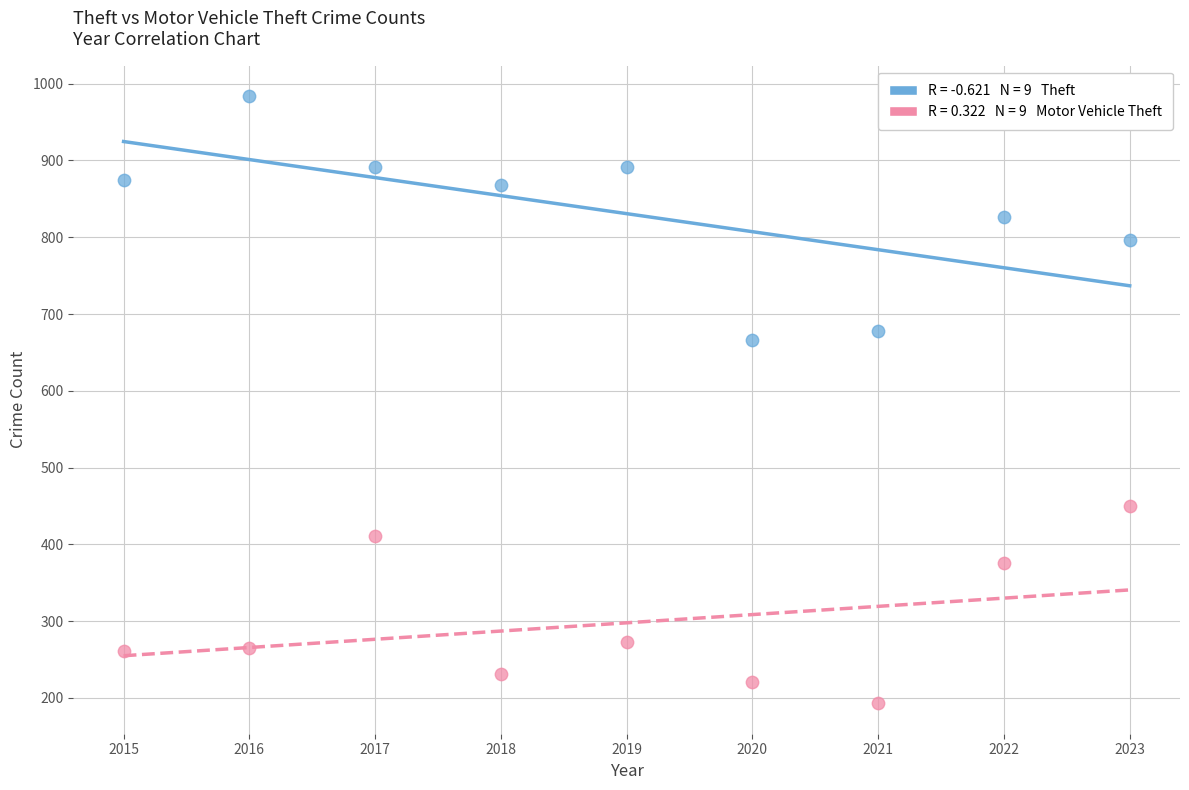

Across all data points, what is the range of X values (max minus min)?

8